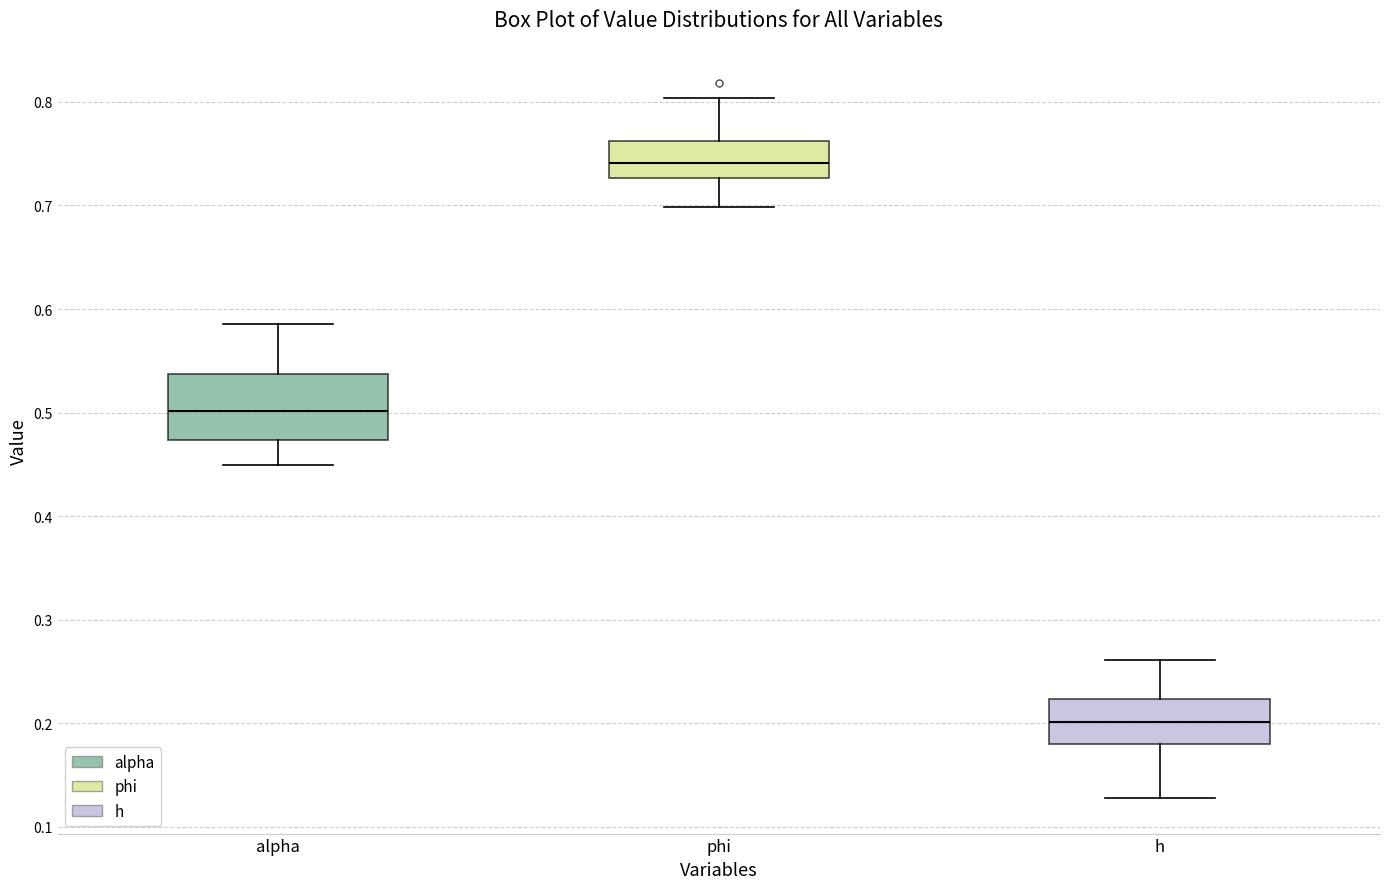

Comparing the boxes themselves (not the whiskers), which one is the tallest?

alpha